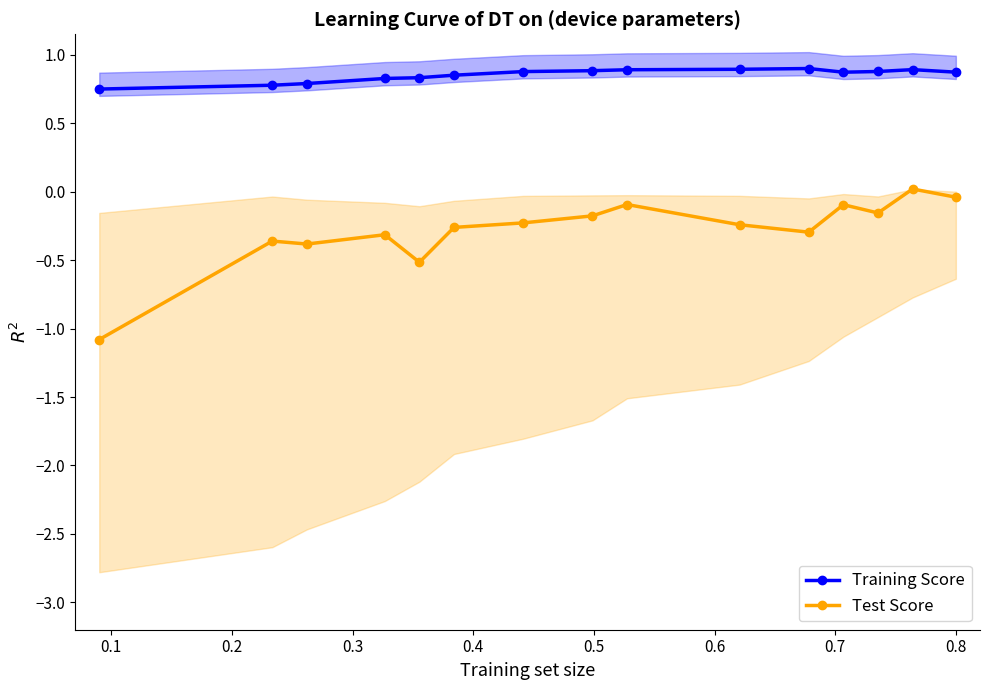

Count the number of data series in this chart.

2